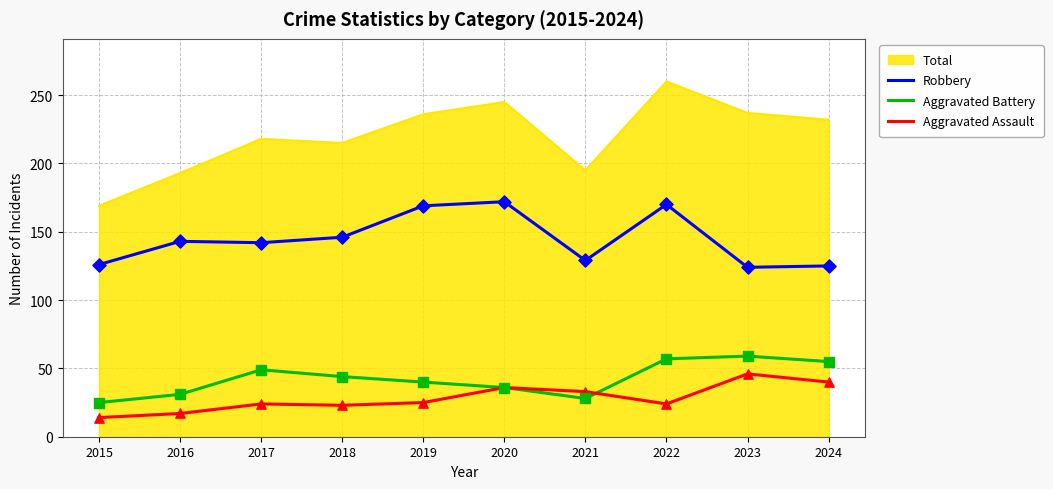

At how many categories does at least one series exceed 42?

10